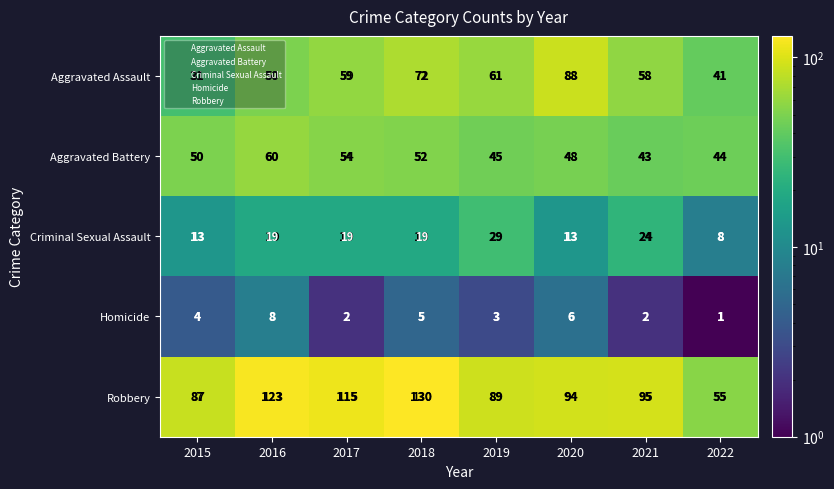

What value does the Aggravated Assault series have at 2018, to the nearest 5?

70